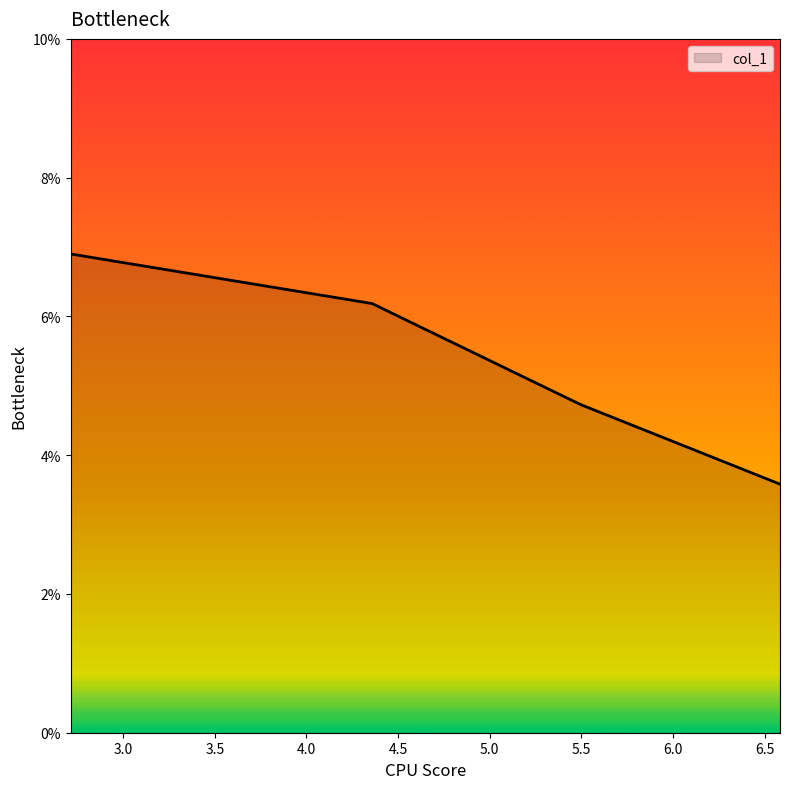

What is the difference between the maximum and minimum values?

3.3